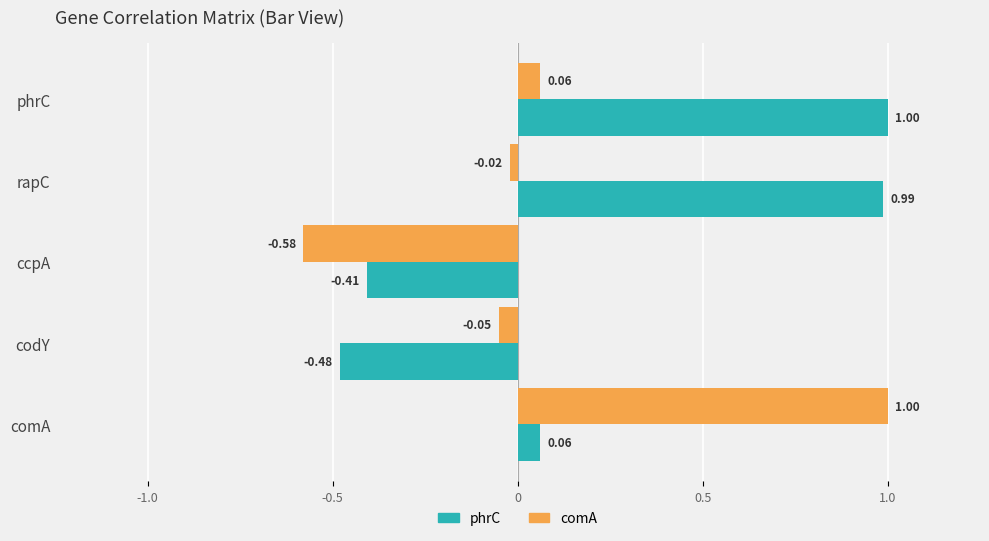

How many series are shown in this chart?

2